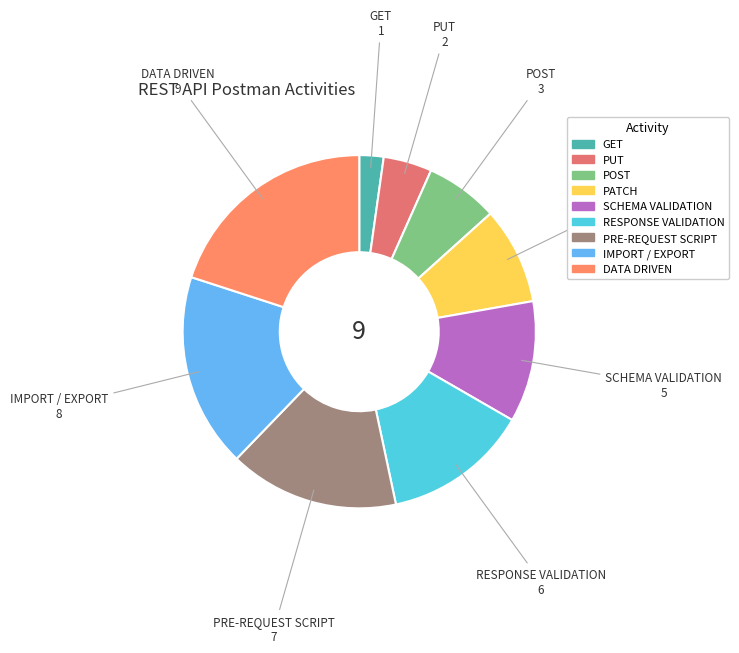

Rank the categories by value from lowest to highest.

GET, PUT, POST, PATCH, SCHEMA VALIDATION, RESPONSE VALIDATION, PRE-REQUEST SCRIPT, IMPORT / EXPORT, DATA DRIVEN